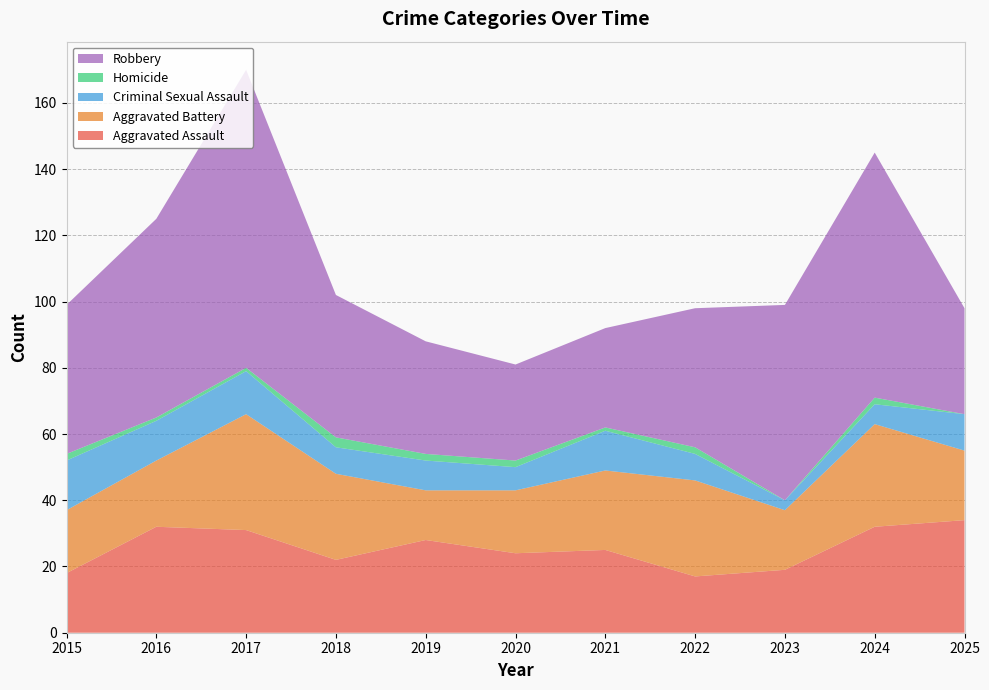

Reading left to right, transcribe all the data shown in this chart.

Aggravated Assault: 18	32	31	22	28	24	25	17	19	32	34
Aggravated Battery: 19	20	35	26	15	19	24	29	18	31	21
Criminal Sexual Assault: 15	12	13	8	9	7	12	8	3	6	11
Homicide: 2	1	1	3	2	2	1	2	0	2	0
Robbery: 45	60	90	43	34	29	30	42	59	74	32